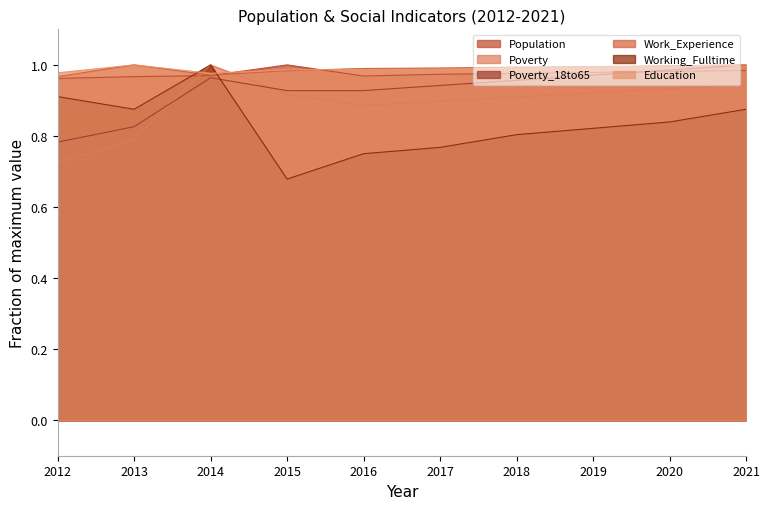

What is the total value across all series at 2019?

5.7